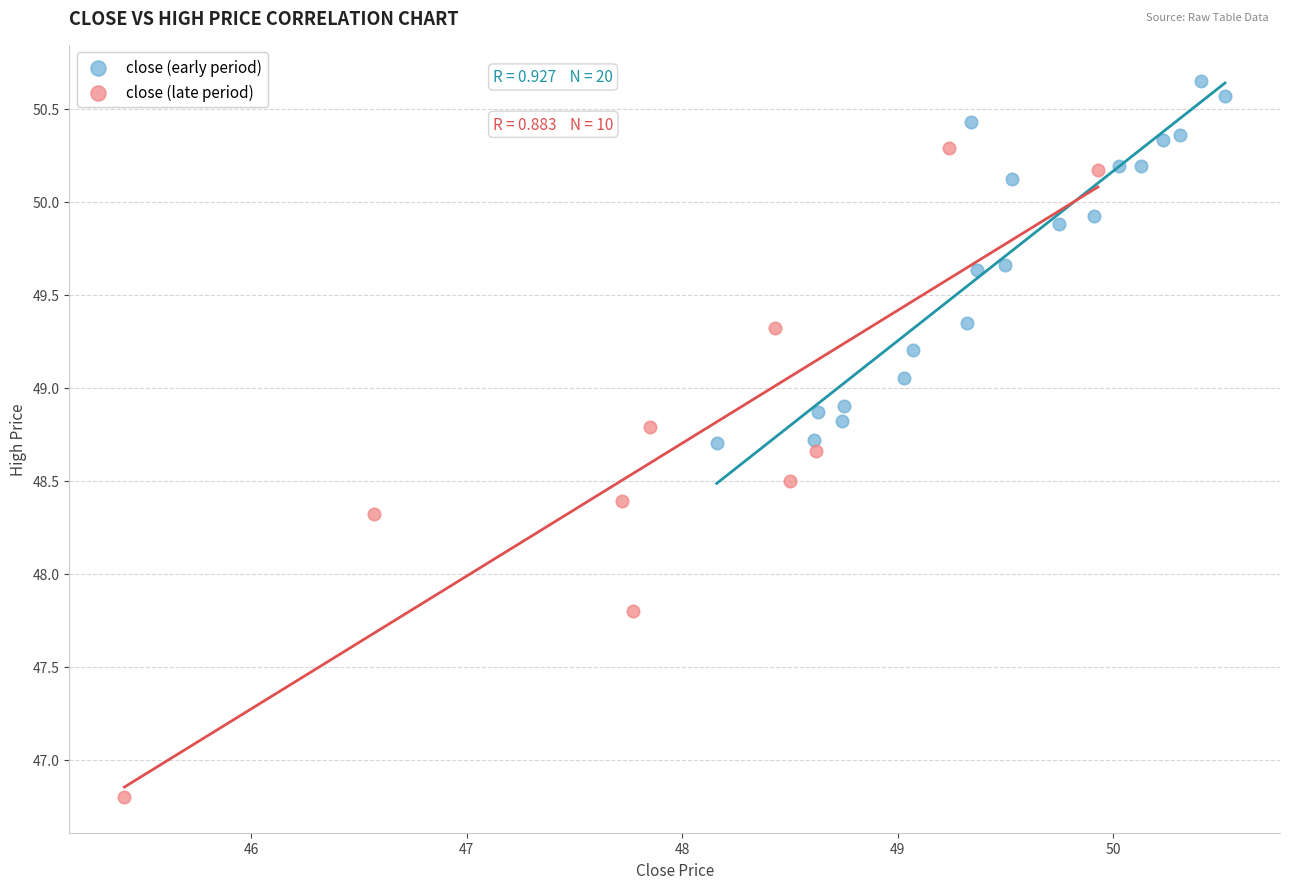

Which series reaches the maximum Y coordinate?

close (early period)